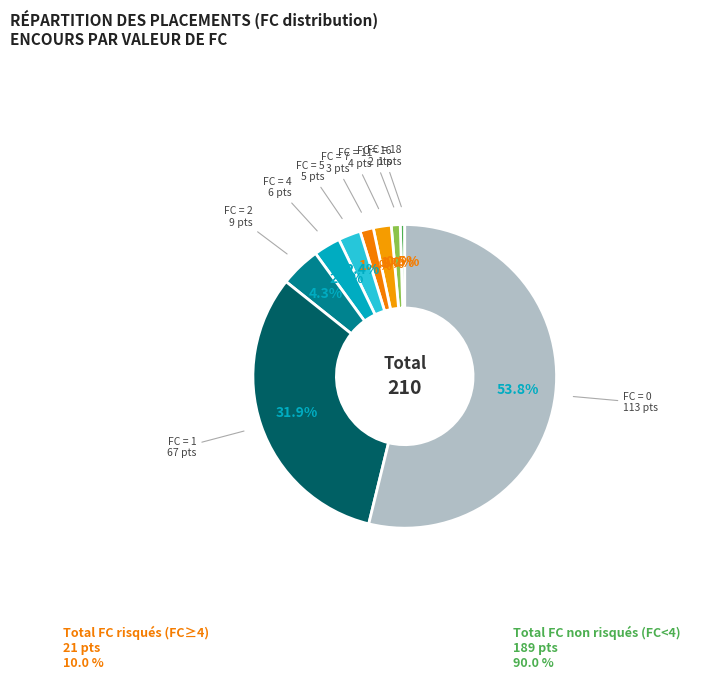

How many segments does this pie chart have?

9